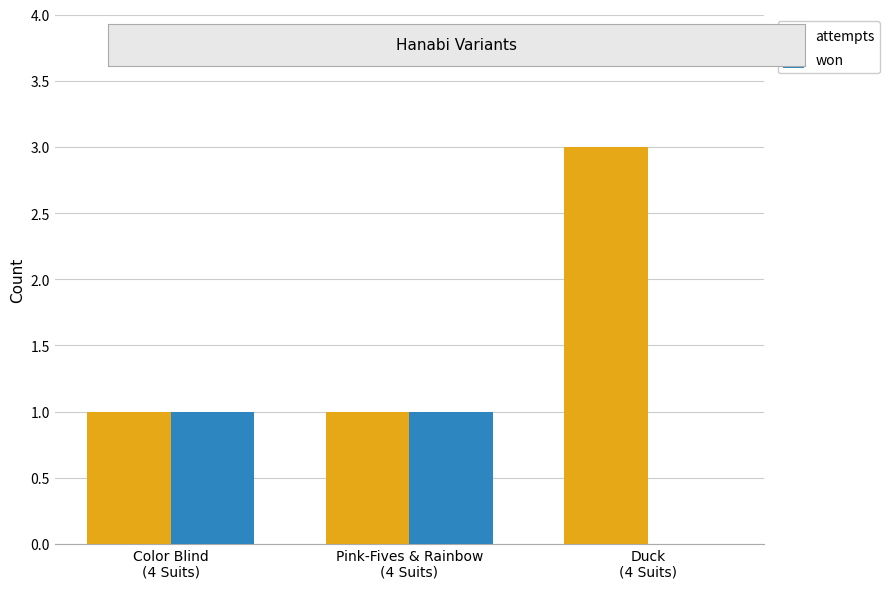

True or false: attempts has a value of 1 at Pink-Fives & Rainbow
(4 Suits).

True